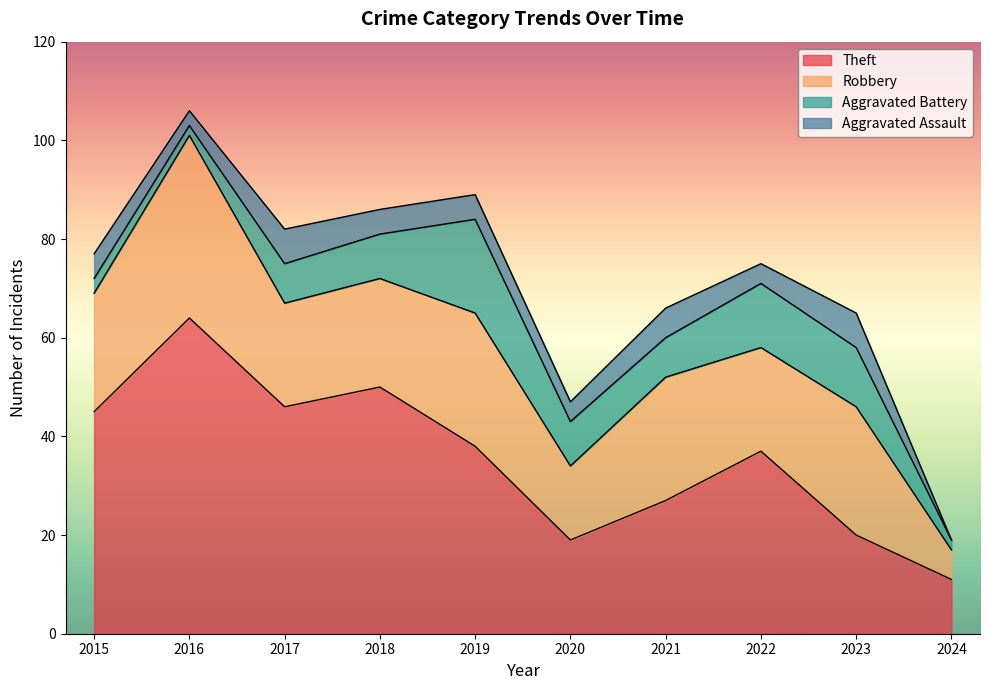

Rank the series at 2022 from highest to lowest value.

Theft, Robbery, Aggravated Battery, Aggravated Assault